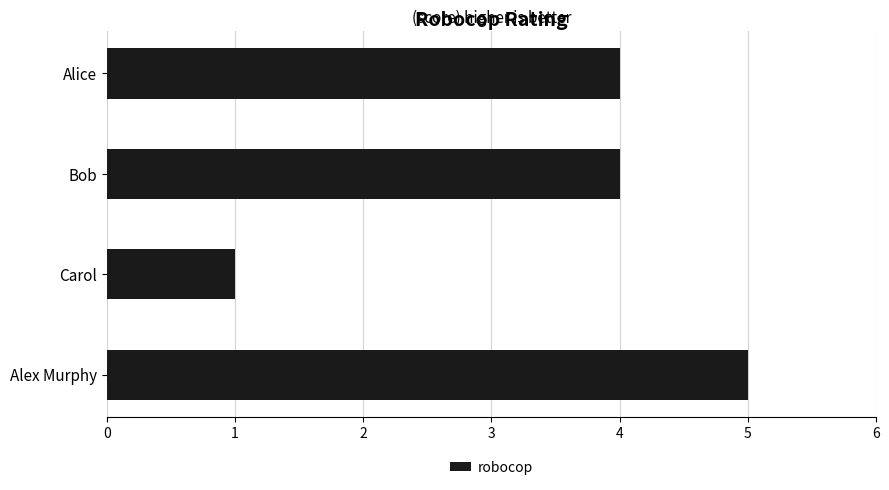

Are the bars horizontal?

Yes